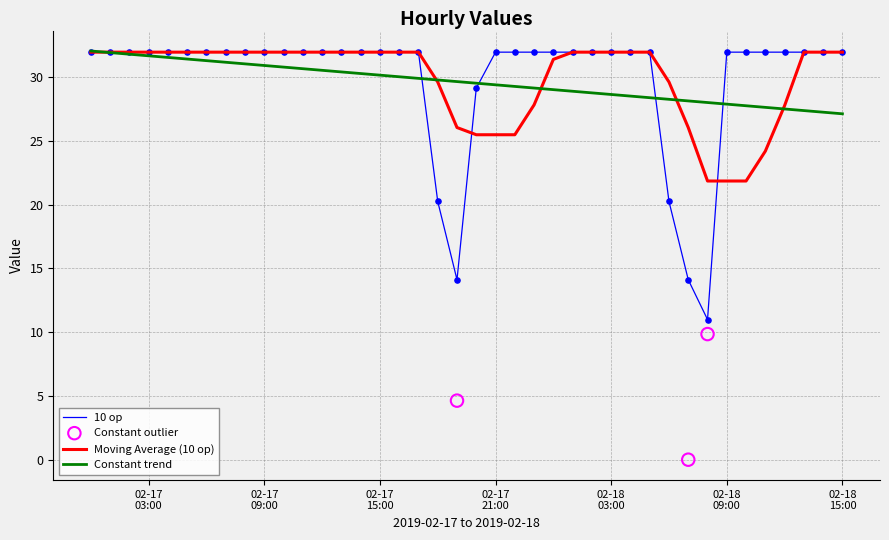

Which has a higher value, 2019-02-17T02:00:00 or 2019-02-17T13:00:00?

2019-02-17T02:00:00